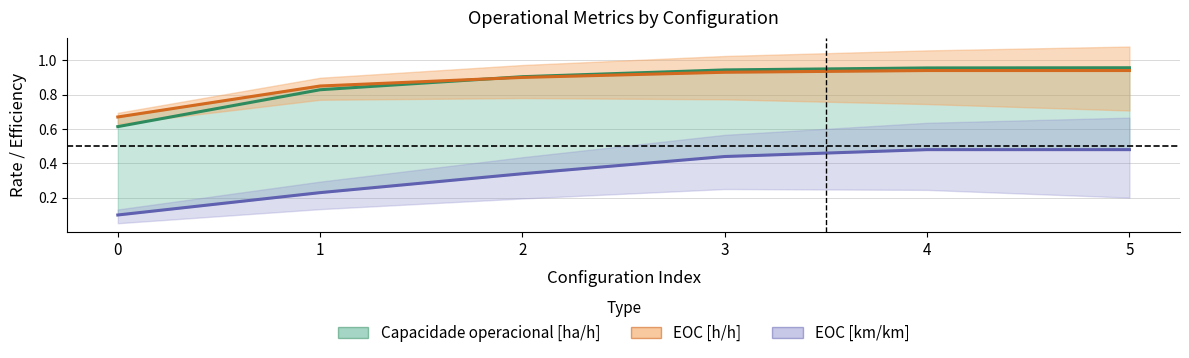

What is the sum of all EOC [h/h] values?

5.2